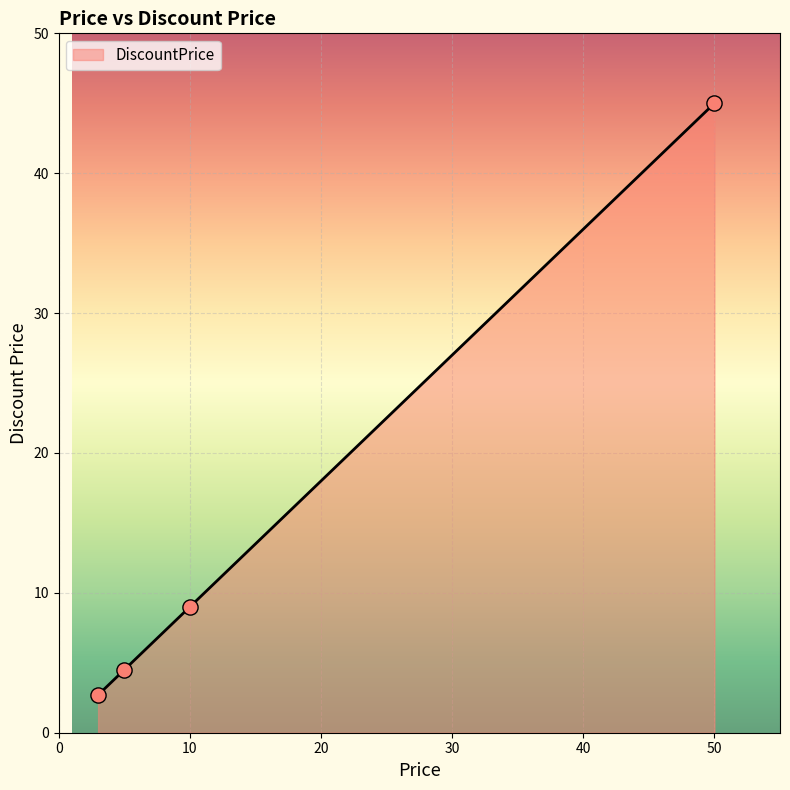

True or false: there are more than 2 points higher than both neighbors.

False